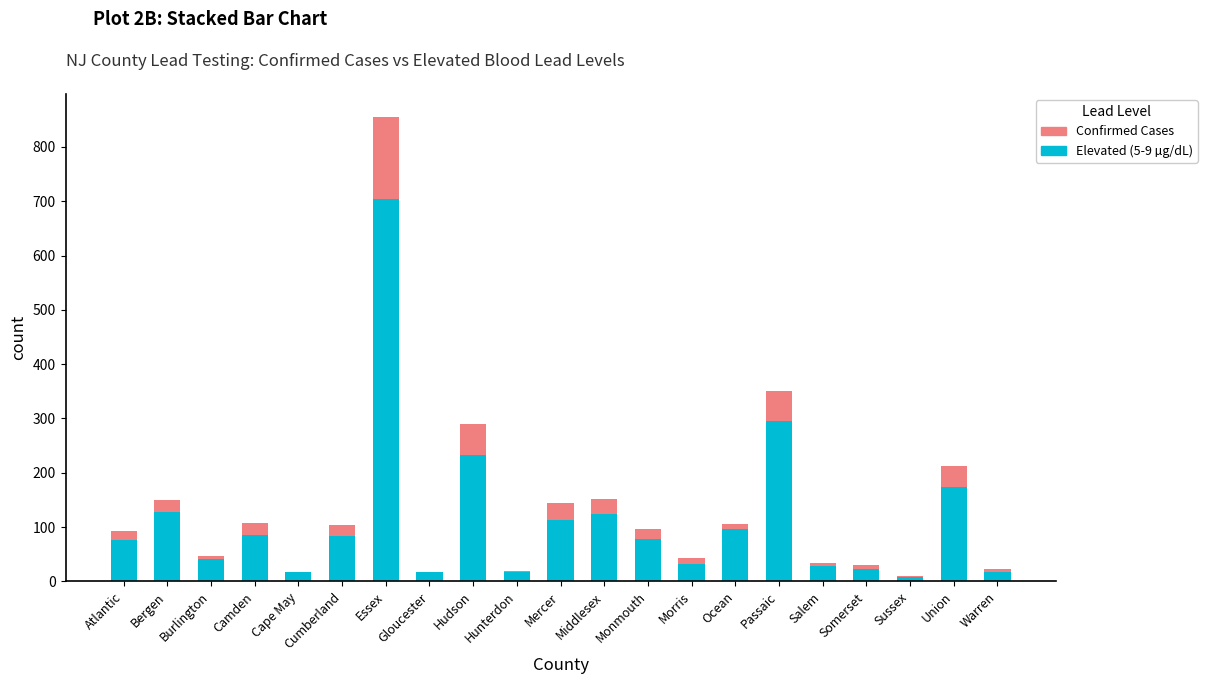

Which category has the highest value in the Elevated (5-9 µg/dL) series?

Essex